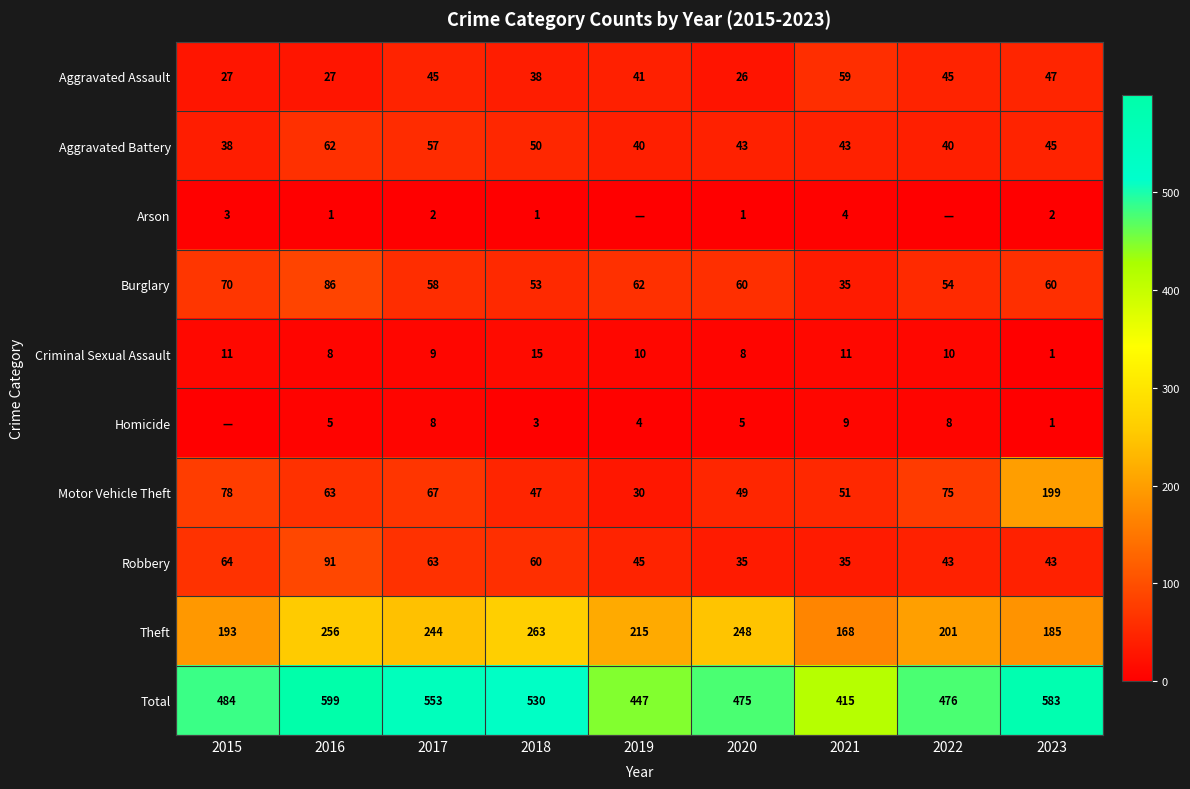

At 2017, list the series in order from largest to smallest.

Total, Theft, Motor Vehicle Theft, Robbery, Burglary, Aggravated Battery, Aggravated Assault, Criminal Sexual Assault, Homicide, Arson